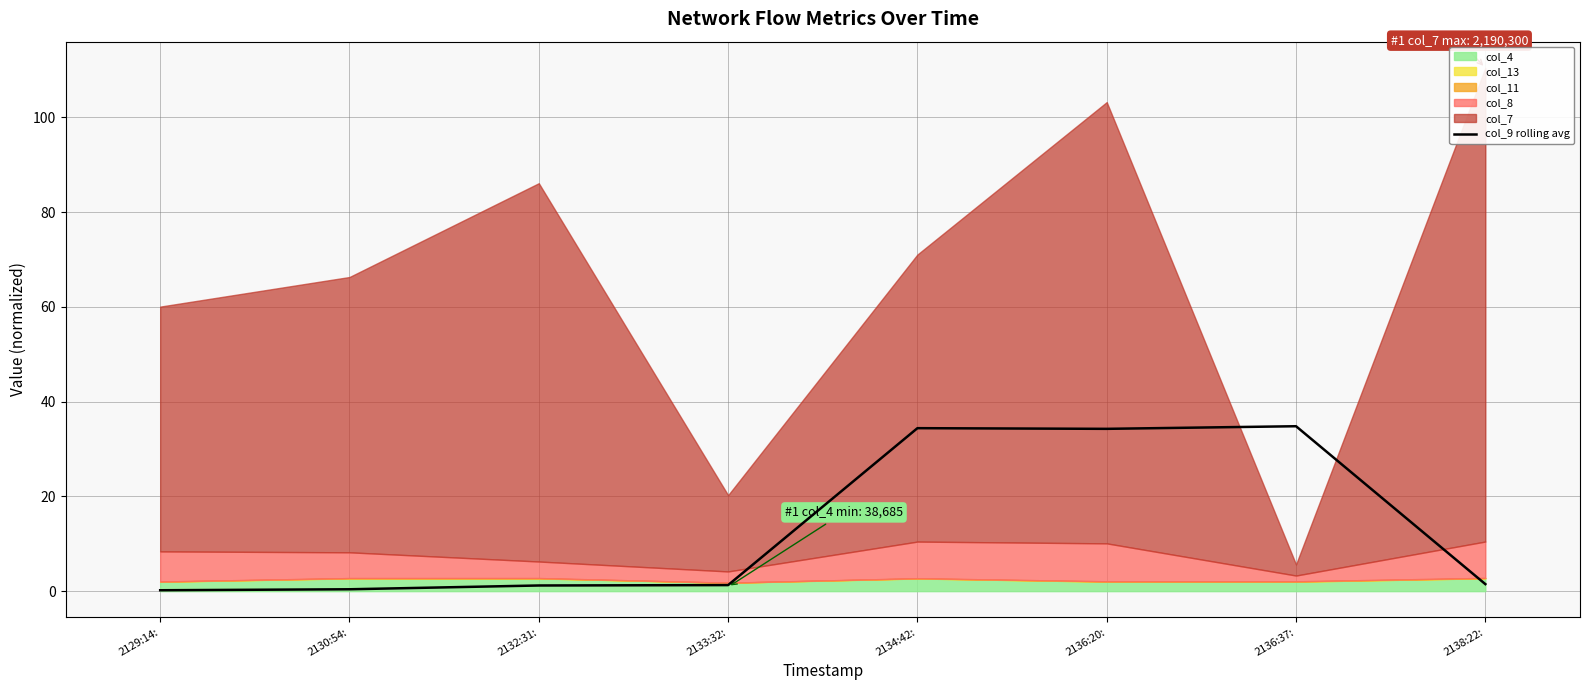

What is the minimum value shown in the chart?

0.2